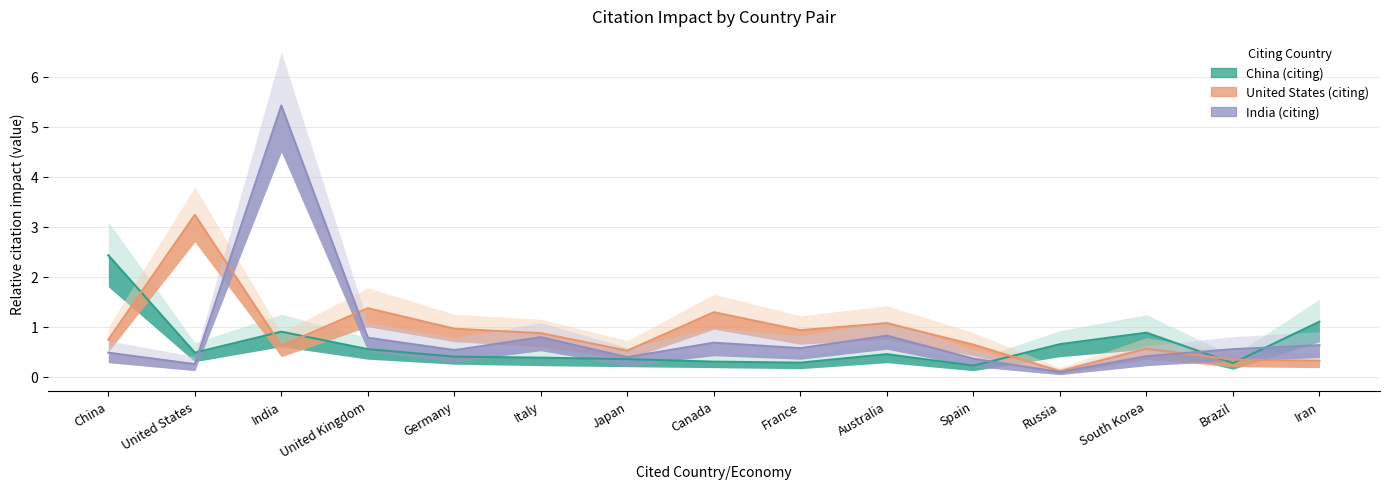

Which has a higher value, Japan or Germany?

Germany